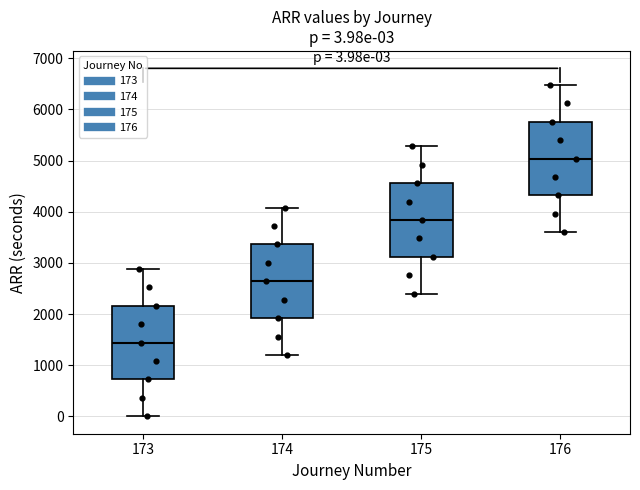

Which box's median line is the highest?

176